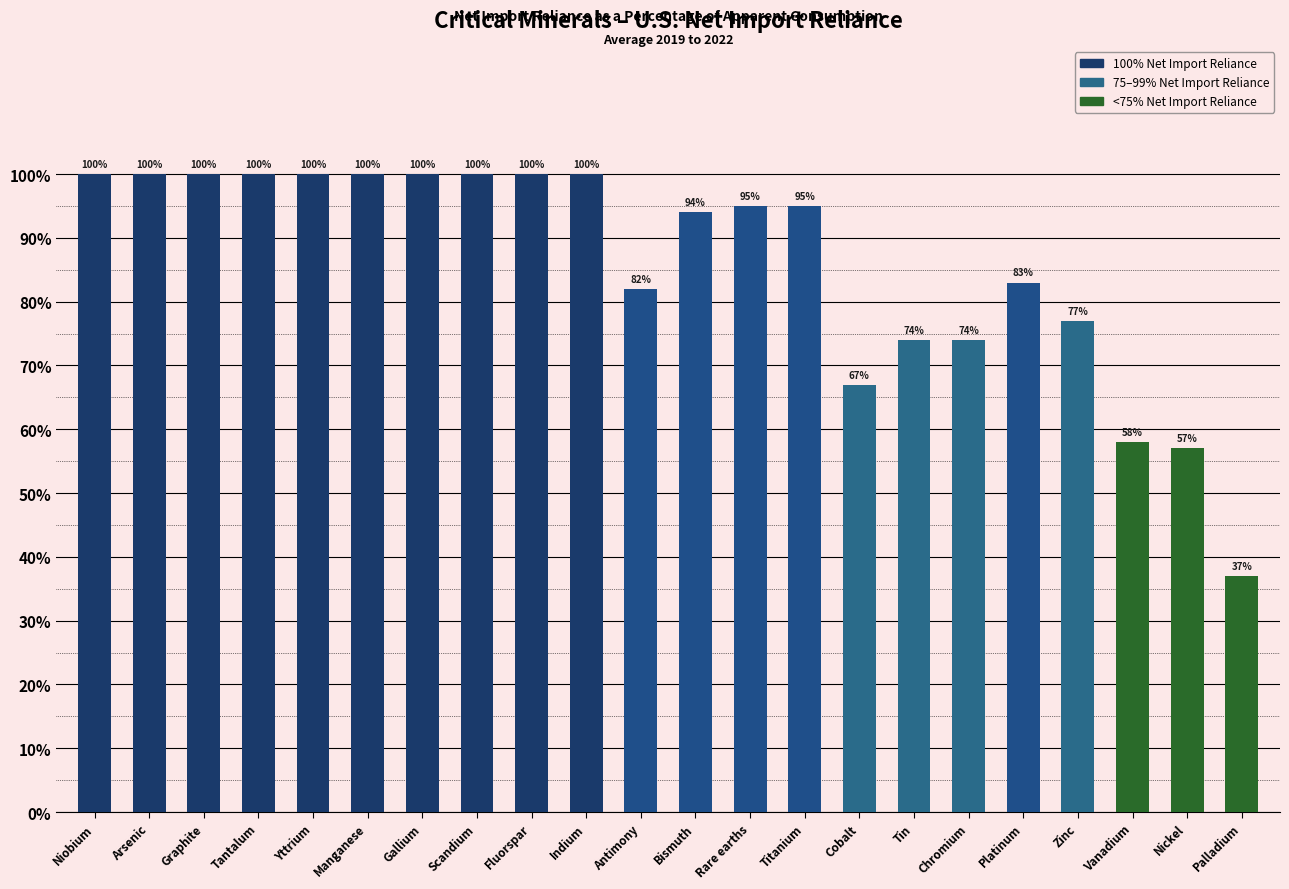

What is the value of the 2nd bar from the left?

100